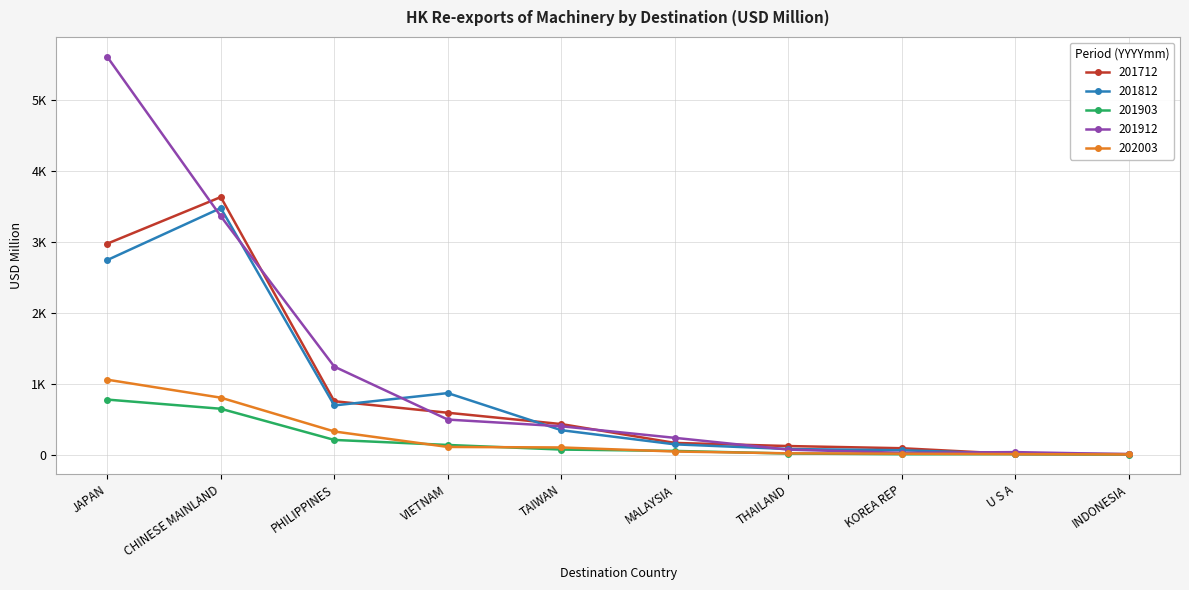

What are all the series names shown in the legend?

201712, 201812, 201903, 201912, 202003